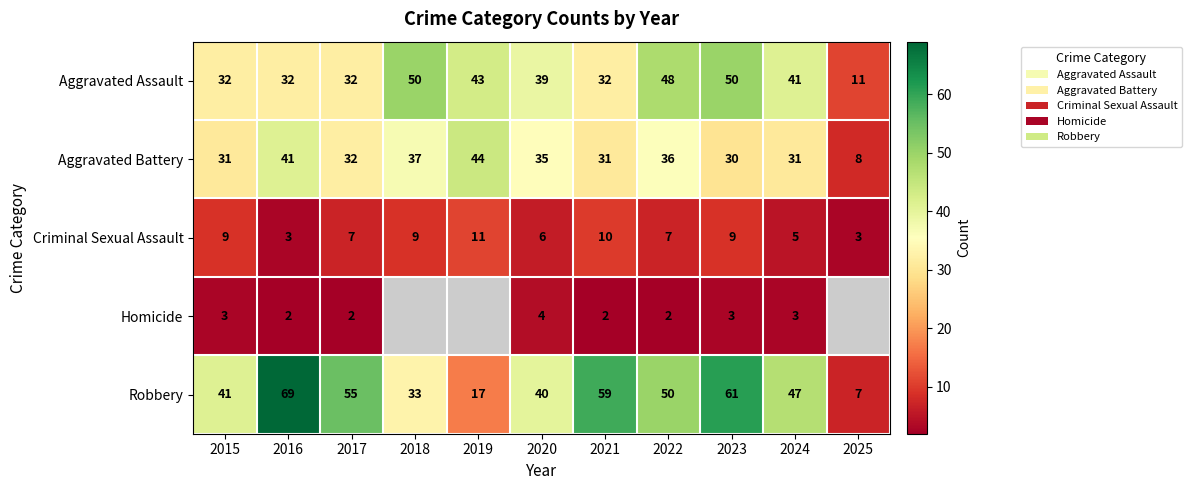

Which category has the lowest value in the Robbery series?

2025